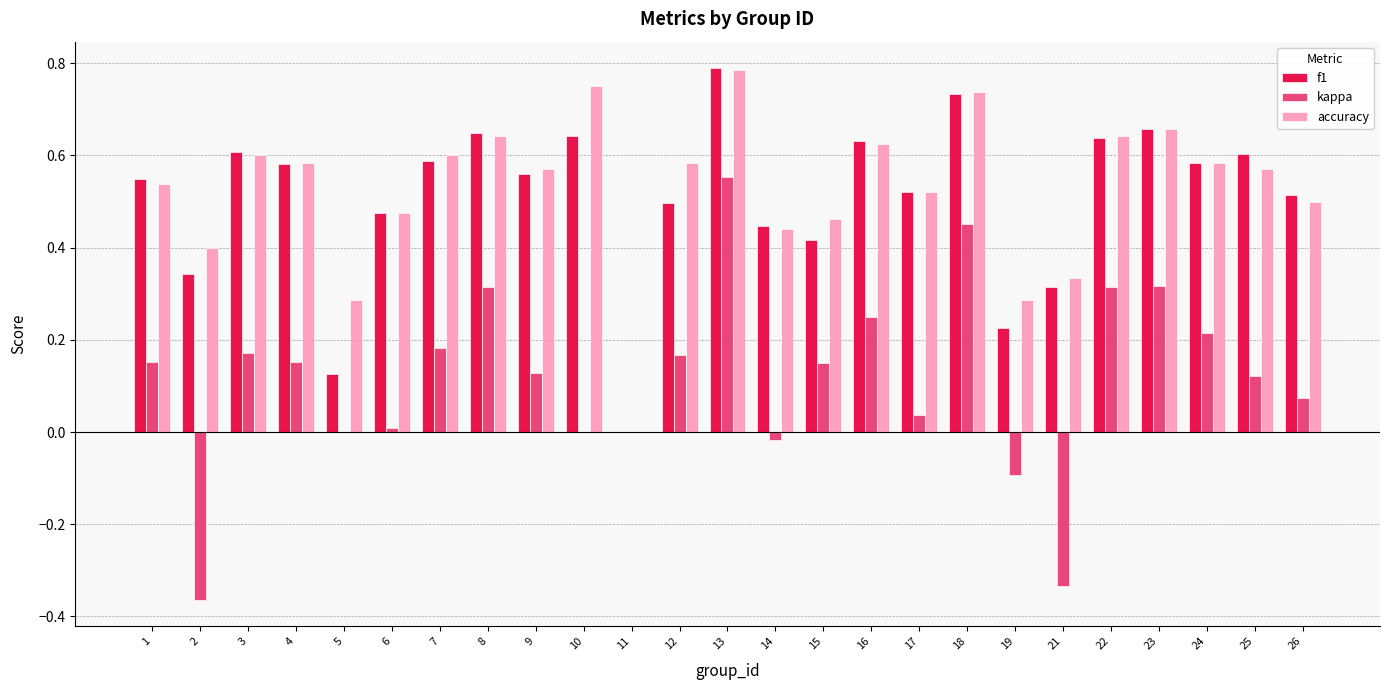

Between 11 and 19, which series saw the biggest shift?

accuracy